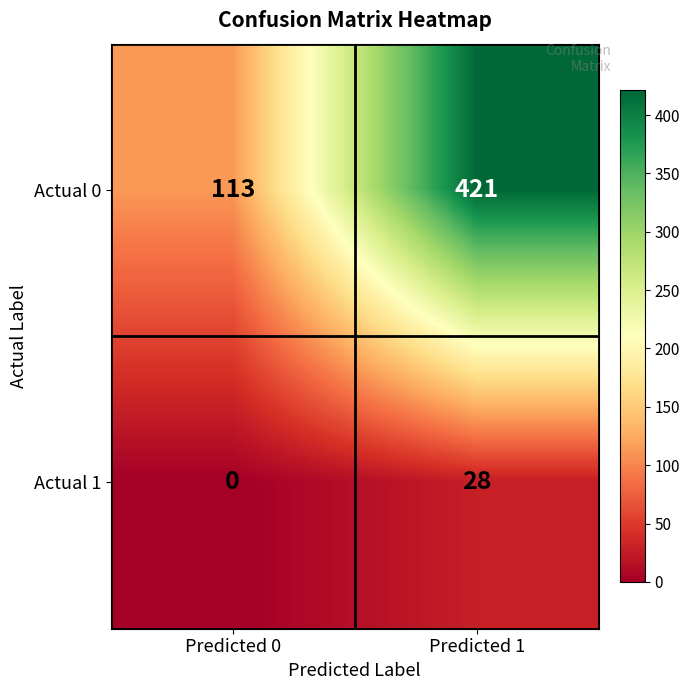

What is the difference between the Actual 0 values at Predicted 1 and Predicted 0?

308